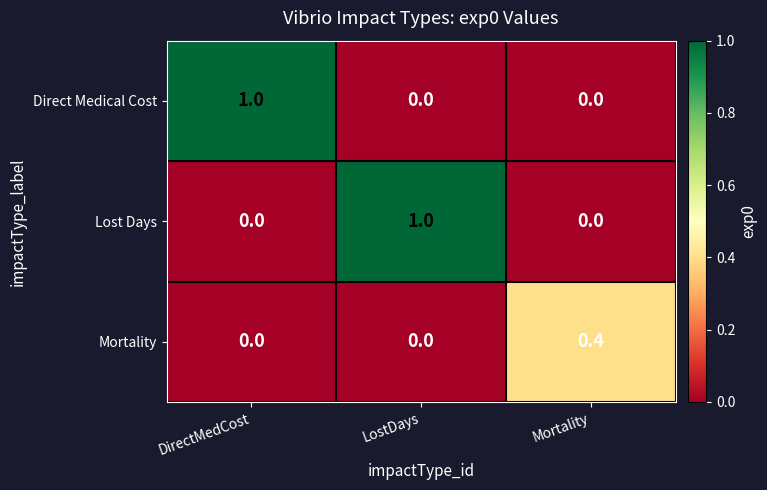

The Direct Medical Cost series shows 0.3 at DirectMedCost. True or false?

False